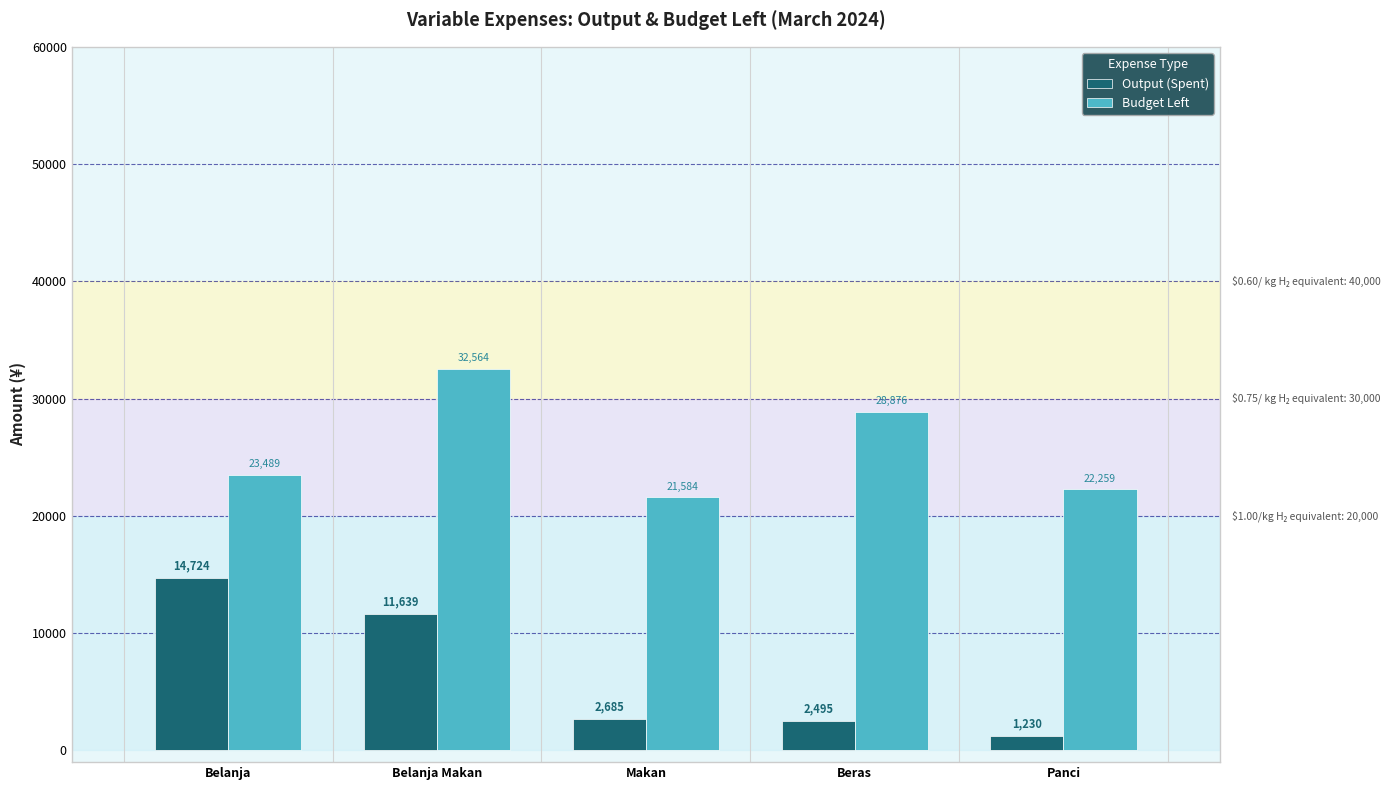

What is the smallest value displayed?

1230